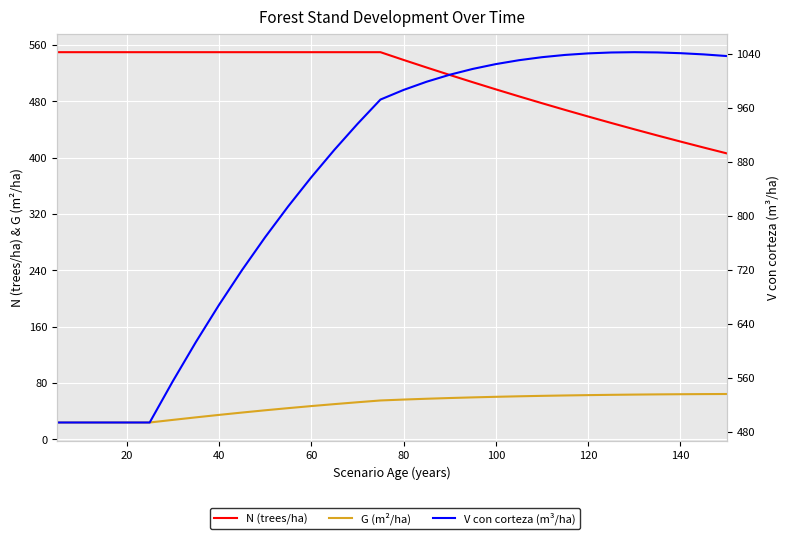

True or false: N (trees/ha) and G (m²/ha) cross at least once.

False